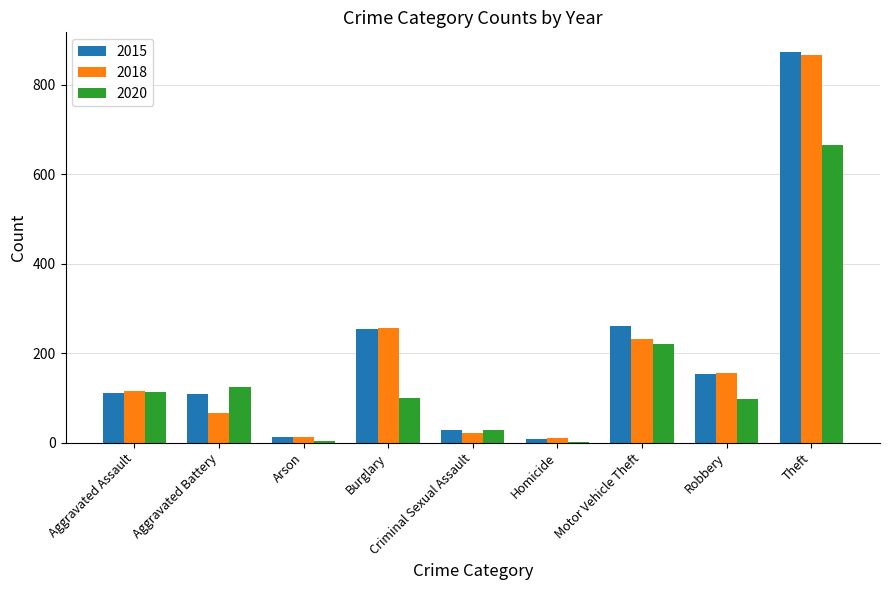

What is the sum of all 2015 values?

1811